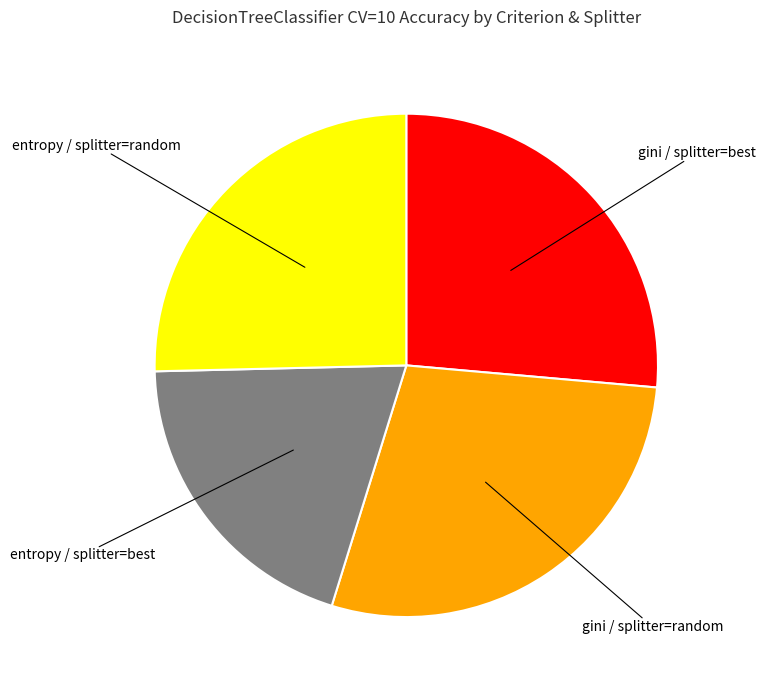

Rank the categories by value from lowest to highest.

entropy / splitter=best, entropy / splitter=random, gini / splitter=best, gini / splitter=random